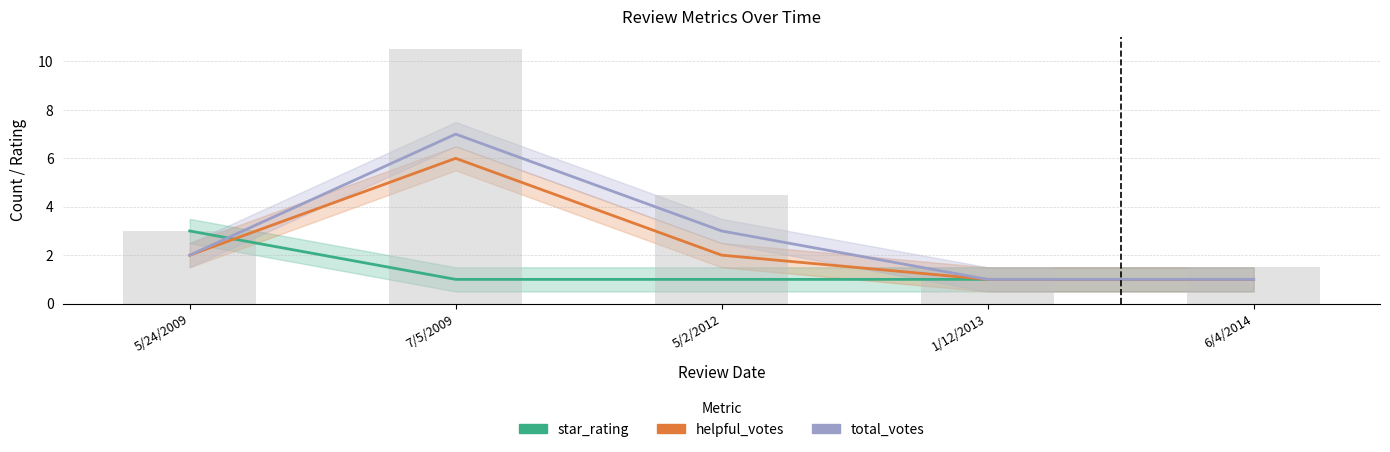

Reading left to right, transcribe all the data shown in this chart.

star_rating: 5/24/2009=3	7/5/2009=1	5/2/2012=1	1/12/2013=1	6/4/2014=1
helpful_votes: 5/24/2009=2	7/5/2009=6	5/2/2012=2	1/12/2013=1	6/4/2014=1
total_votes: 5/24/2009=2	7/5/2009=7	5/2/2012=3	1/12/2013=1	6/4/2014=1